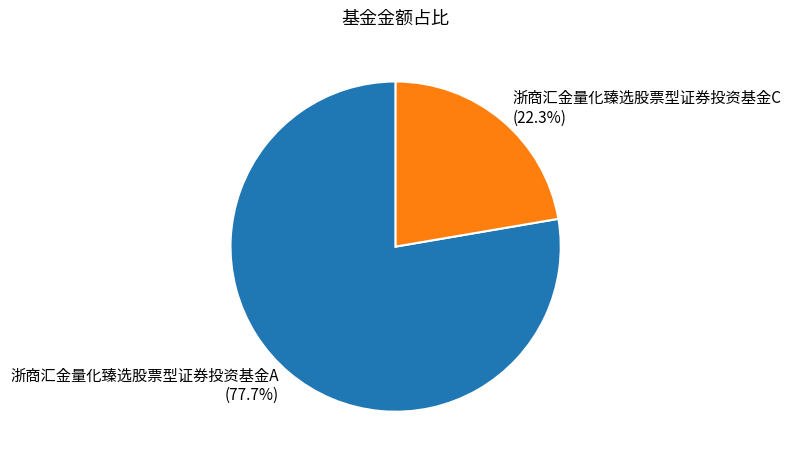

What percentage is the 浙商汇金量化臻选股票型证券投资基金C slice, to the nearest percent?

22%